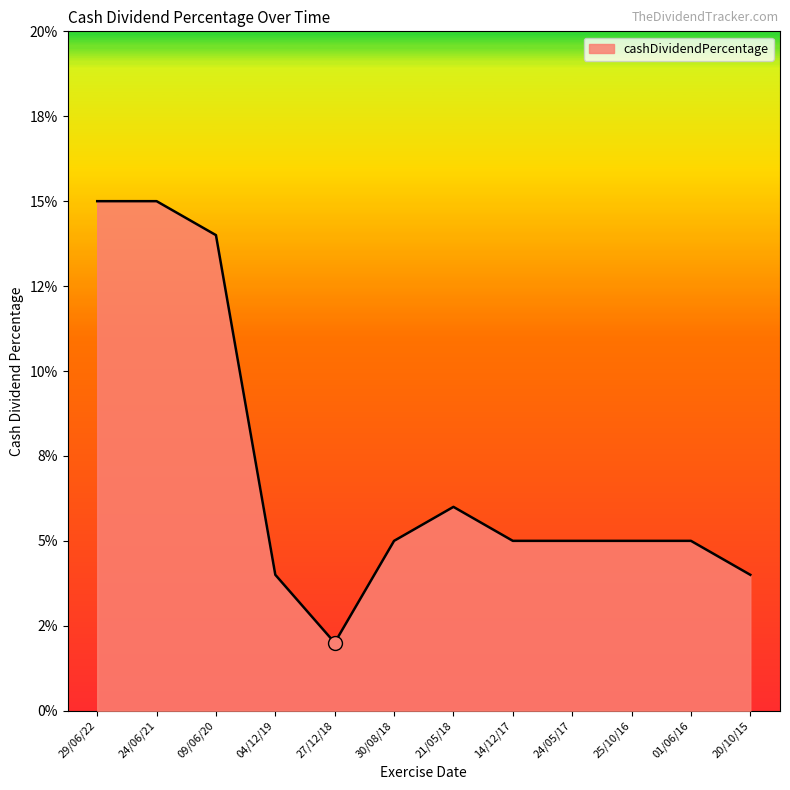

Does the chart display data point markers on the line(s)?

No